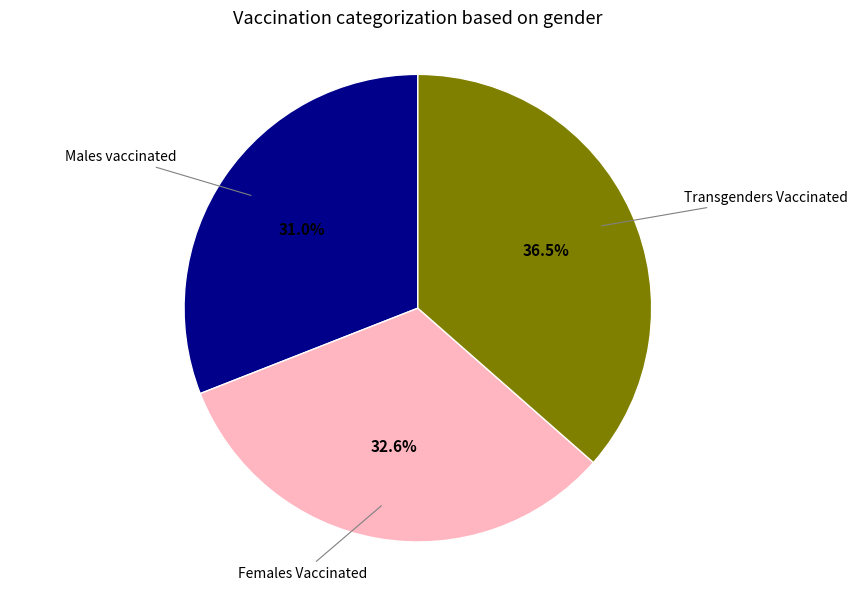

How many segments does this pie chart have?

3